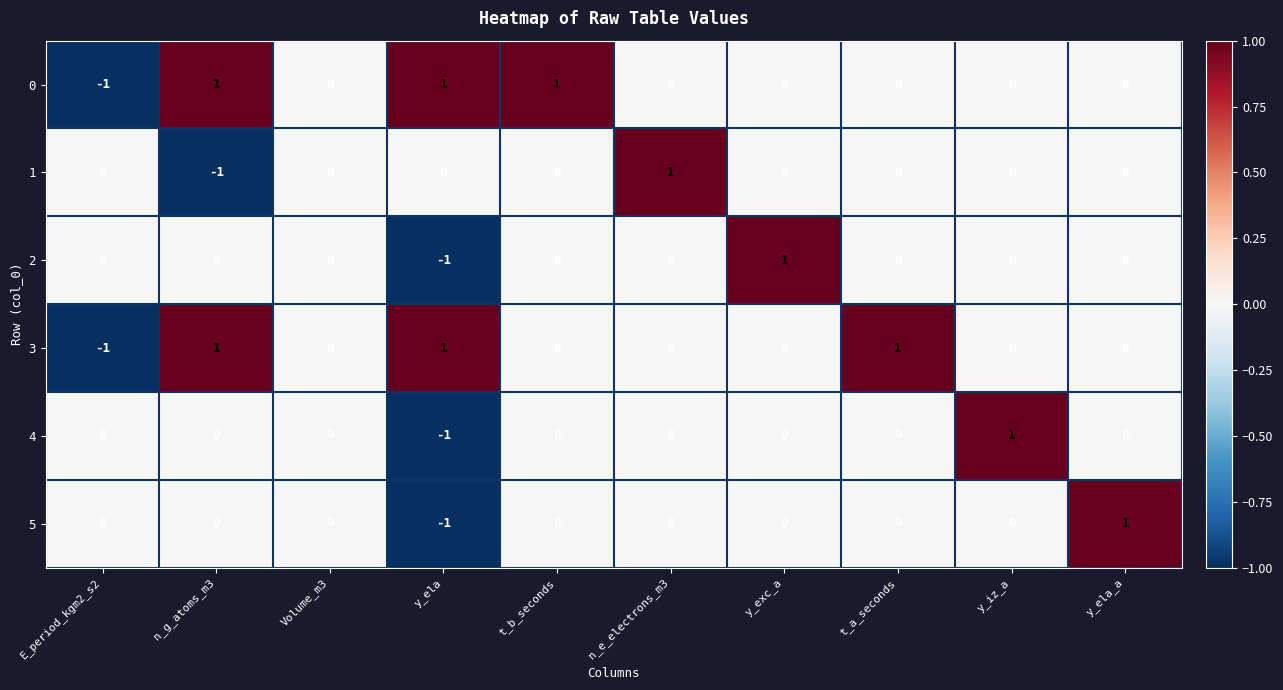

Which category has the lowest value in the 3 series?

E_period_kgm2_s2